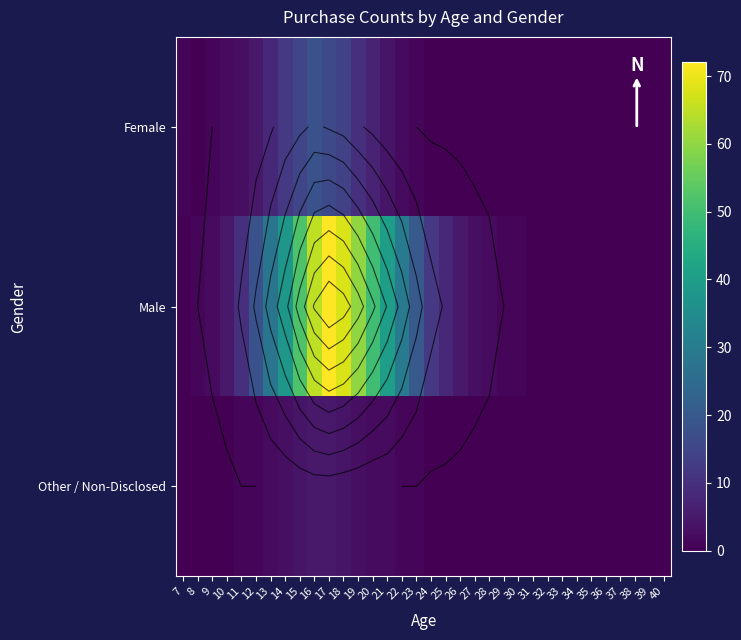

Is it true that Male equals 36 at 17?

False